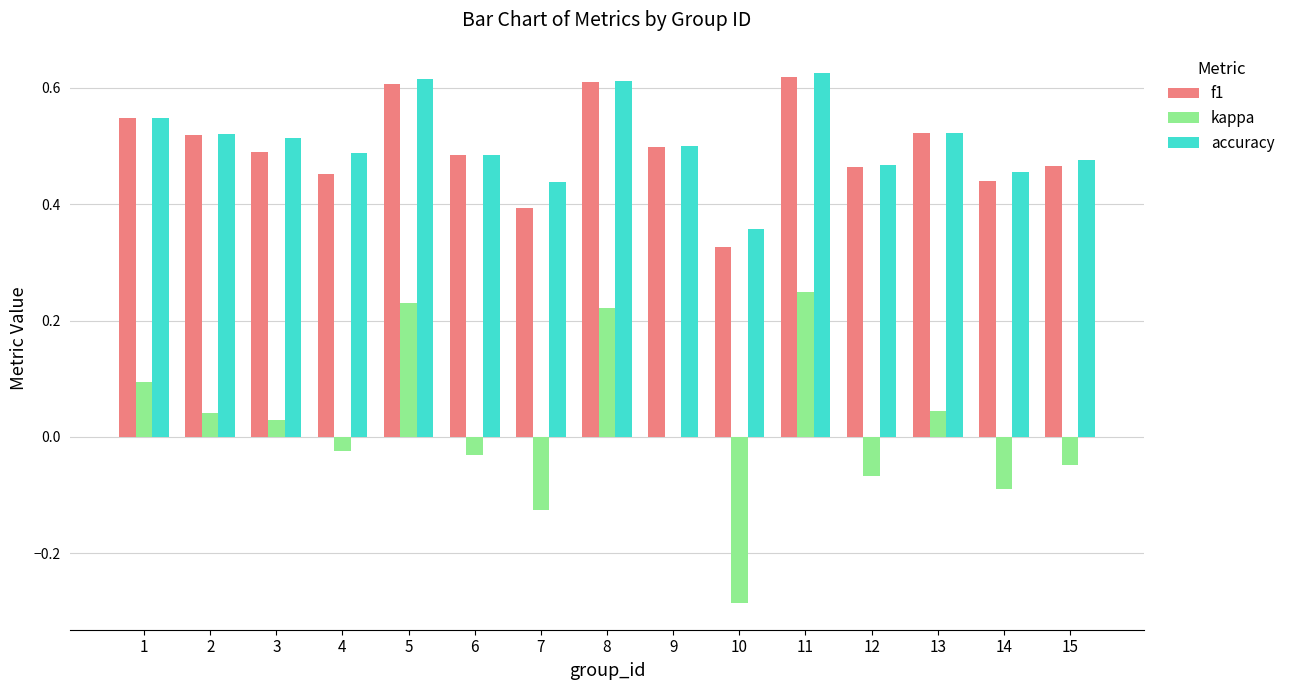

Count the accuracy values in the range 0 to 1.

15